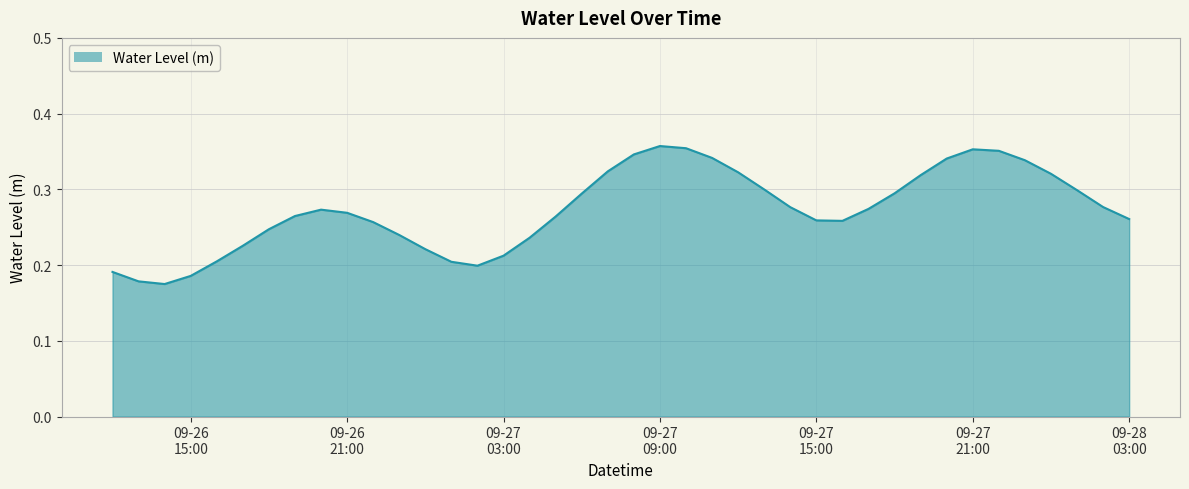

What is the sum of all values?

10.9